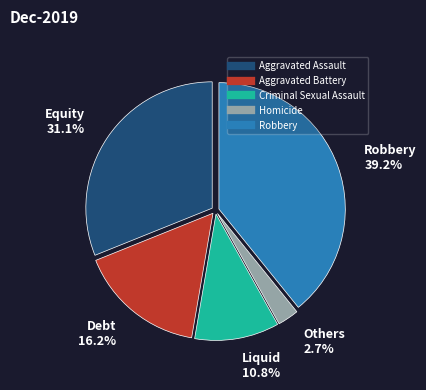

To the nearest percent, what portion does Aggravated Assault represent?

31%